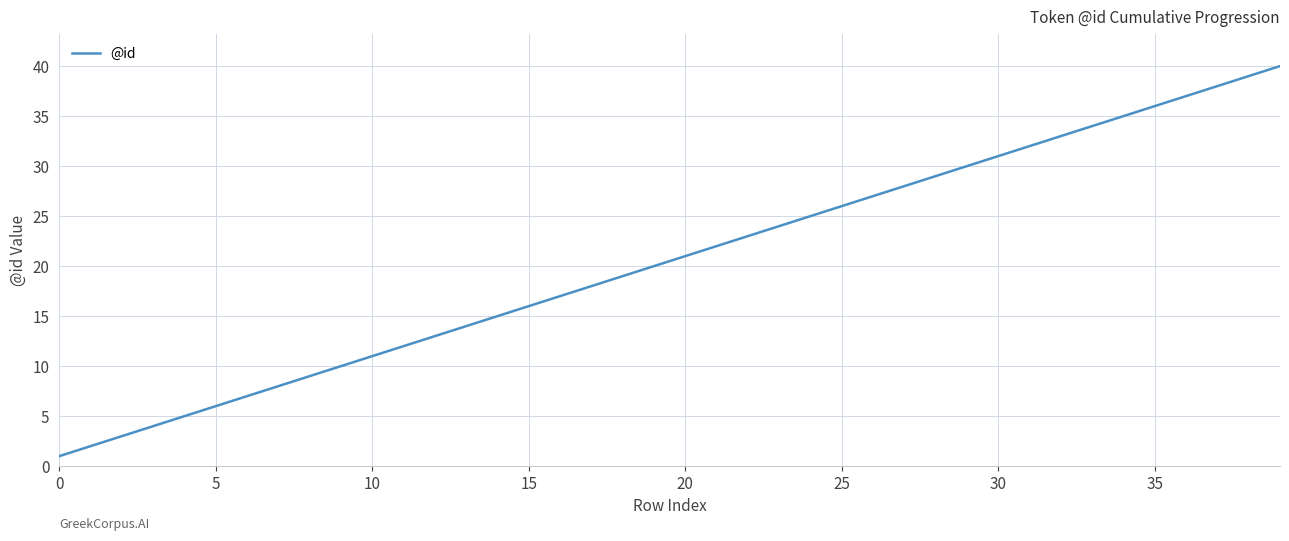

What is the minimum value shown in the chart?

1